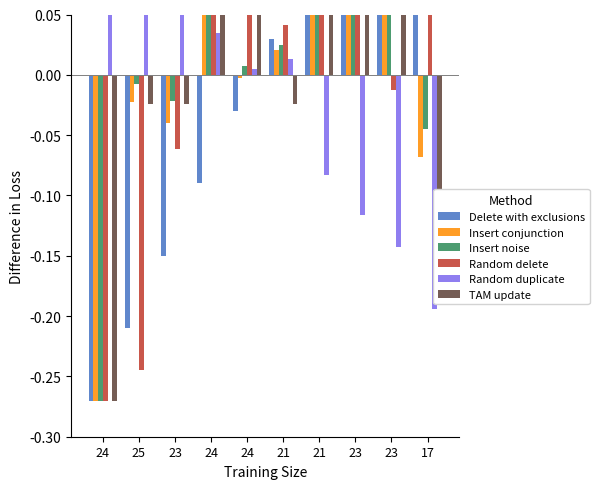

Reading left to right, transcribe all the data shown in this chart.

Delete with exclusions: -0.3	-0.2	-0.1	-0.1	-0.0	0.0	0.1	0.1	0.2	0.3
Insert conjunction: -0.3	-0.0	-0.0	0.1	-0.0	0.0	0.1	0.1	0.1	-0.1
Insert noise: -0.3	-0.0	-0.0	0.1	0.0	0.0	0.1	0.1	0.1	-0.0
Random delete: -0.3	-0.2	-0.1	0.1	0.1	0.0	0.1	0.2	-0.0	0.2
Random duplicate: 0.3	0.1	0.1	0.0	0.0	0.0	-0.1	-0.1	-0.1	-0.2
TAM update: -0.3	-0.0	-0.0	0.1	0.1	-0.0	0.1	0.1	0.1	-0.1